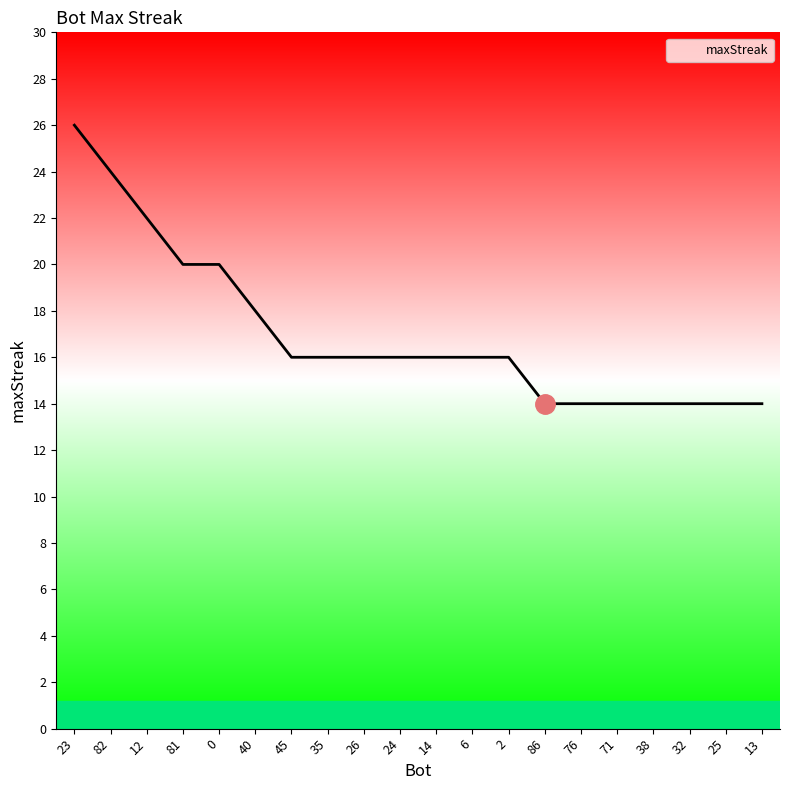

What is the difference between the maximum and minimum values?

12